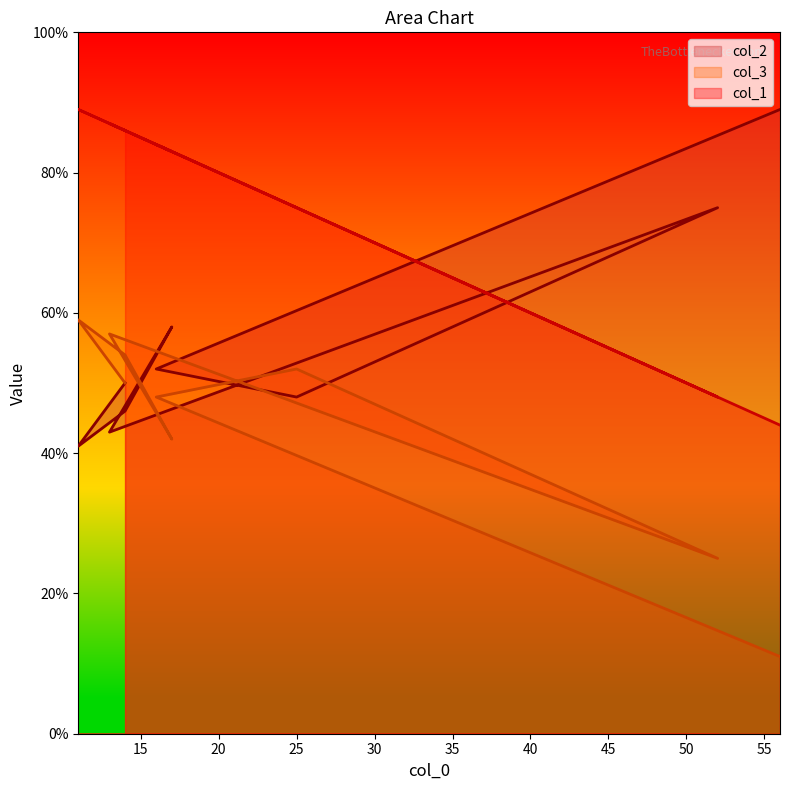

True or false: col_3 and col_1 intersect in this chart.

False